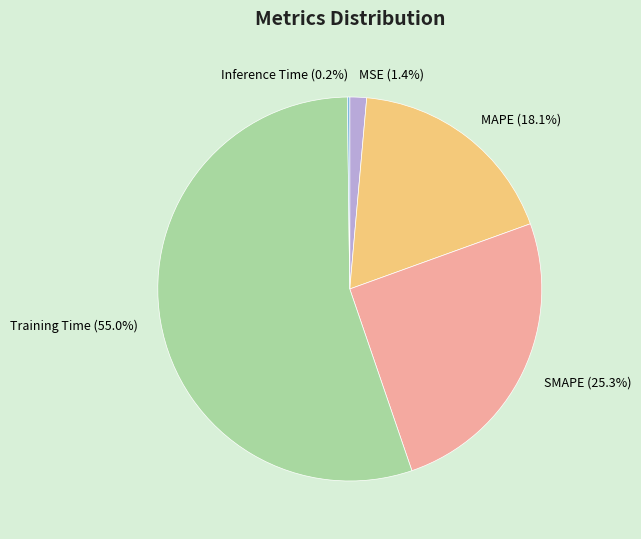

Is there a majority slice in this chart?

Yes